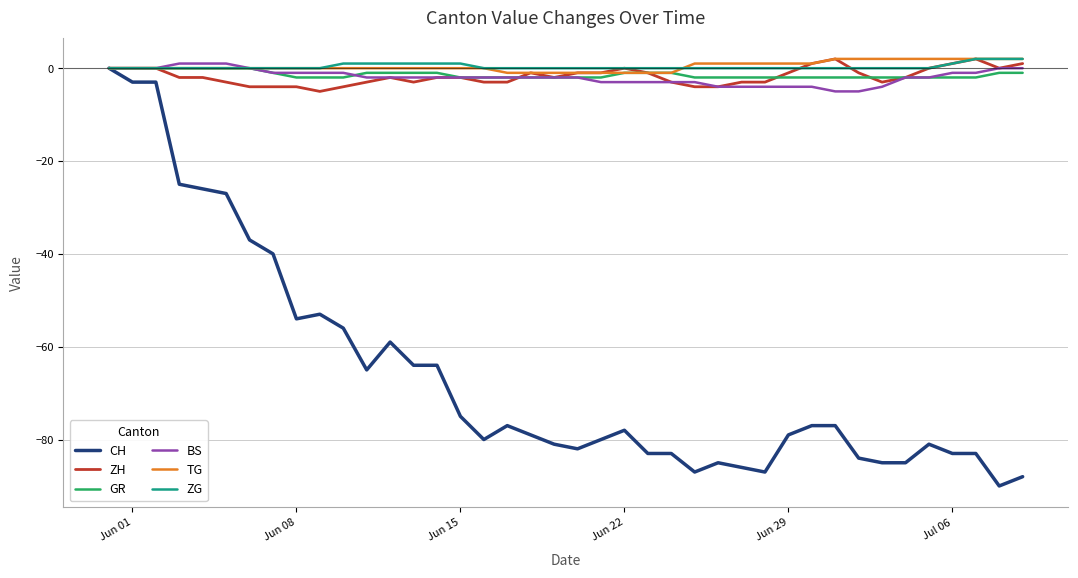

Which series has the widest spread of values?

CH